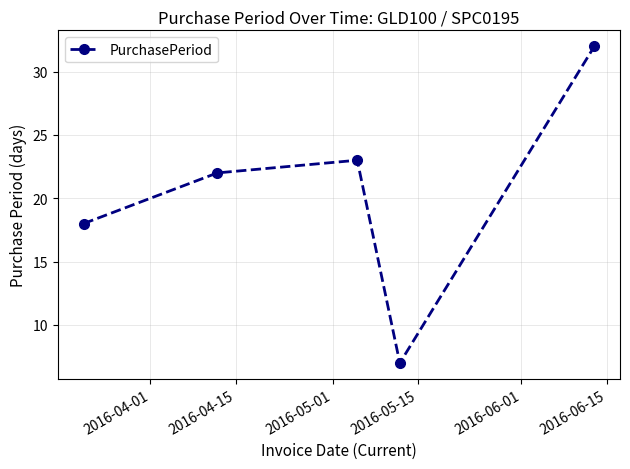

True or false: there are more than 0 points higher than both neighbors.

True